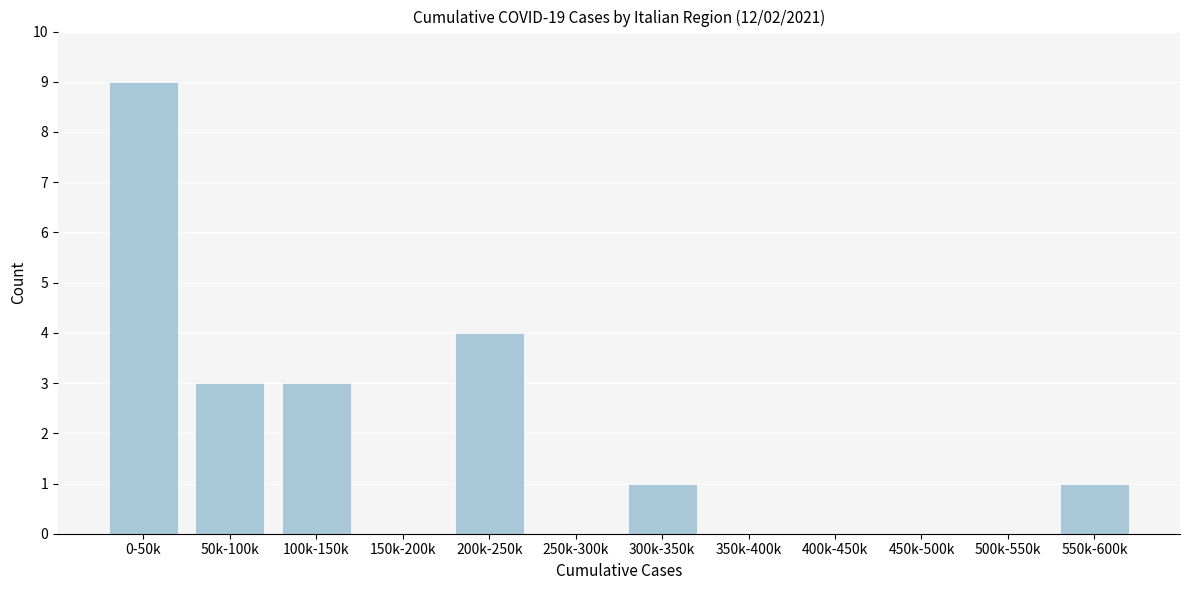

Reading left to right, extract all data points from this chart.

0-50k=9	50k-100k=3	100k-150k=3	150k-200k=0	200k-250k=4	250k-300k=0	300k-350k=1	350k-400k=0	400k-450k=0	450k-500k=0	500k-550k=0	550k-600k=1